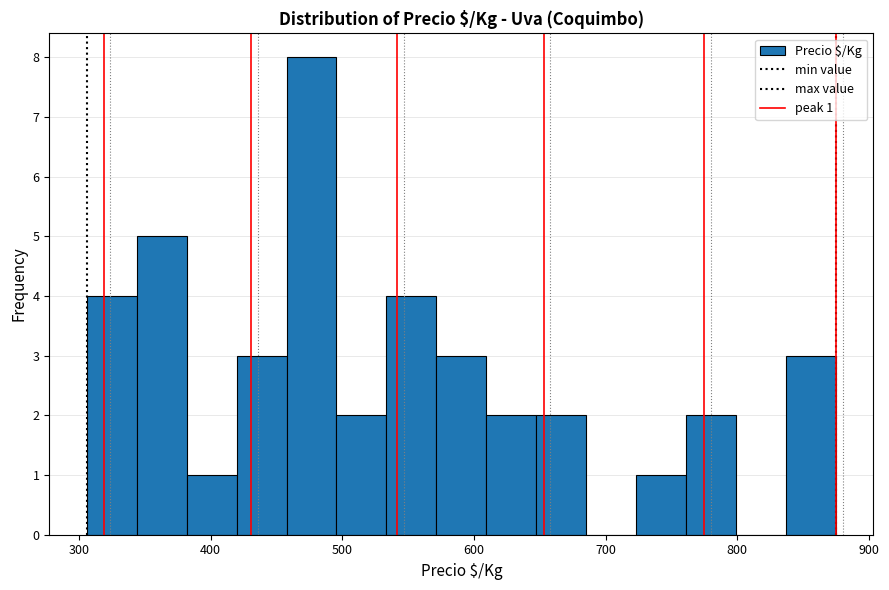

Around what value on the x-axis is the tallest bar? Give the approximate position of its centre, as read against the axis.

480